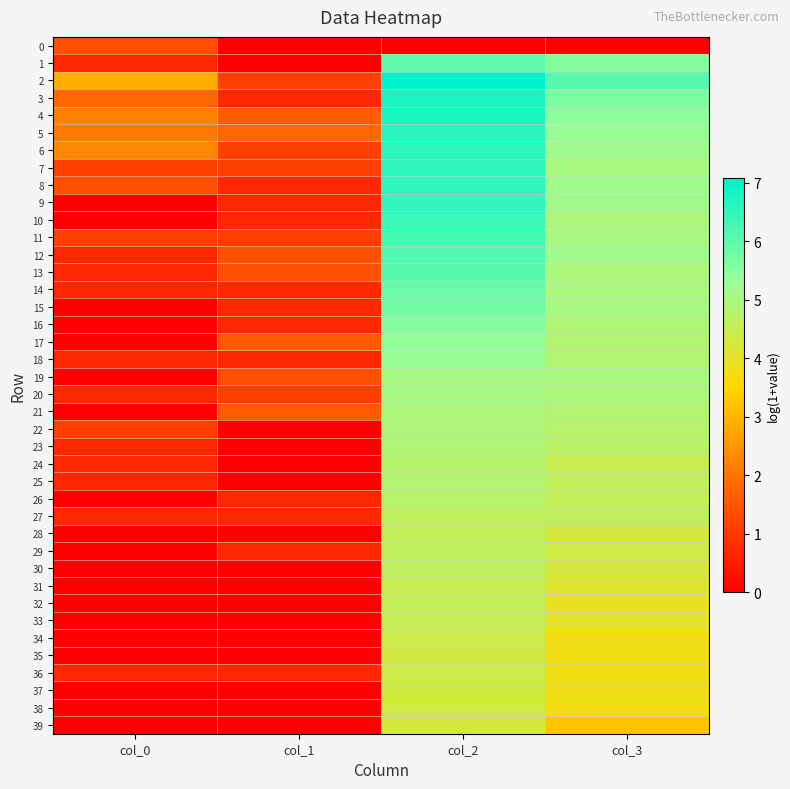

Reading right to left, transcribe all the data shown in this chart.

0: col_3=0.0	col_2=0.0	col_1=0.0	col_0=1.4
1: col_3=5.5	col_2=6.0	col_1=0.0	col_0=0.7
2: col_3=6.1	col_2=7.1	col_1=1.1	col_0=2.9
3: col_3=5.6	col_2=6.8	col_1=0.7	col_0=1.8
4: col_3=5.4	col_2=6.7	col_1=1.6	col_0=2.2
5: col_3=5.3	col_2=6.6	col_1=1.8	col_0=2.1
6: col_3=5.2	col_2=6.5	col_1=1.1	col_0=2.3
7: col_3=5.0	col_2=6.5	col_1=1.1	col_0=1.1
8: col_3=5.2	col_2=6.5	col_1=0.7	col_0=1.4
9: col_3=5.2	col_2=6.5	col_1=0.7	col_0=0.0
10: col_3=5.0	col_2=6.4	col_1=0.7	col_0=0.0
11: col_3=5.0	col_2=6.3	col_1=1.1	col_0=1.1
12: col_3=5.2	col_2=6.1	col_1=1.4	col_0=0.7
13: col_3=5.0	col_2=6.1	col_1=1.4	col_0=0.7
14: col_3=5.0	col_2=5.8	col_1=0.7	col_0=0.7
15: col_3=5.0	col_2=5.7	col_1=0.7	col_0=0.0
16: col_3=4.9	col_2=5.5	col_1=0.7	col_0=0.0
17: col_3=4.8	col_2=5.4	col_1=1.6	col_0=0.0
18: col_3=4.9	col_2=5.3	col_1=0.7	col_0=0.7
19: col_3=5.0	col_2=5.0	col_1=1.4	col_0=0.0
20: col_3=5.0	col_2=5.0	col_1=1.1	col_0=0.7
21: col_3=4.9	col_2=5.0	col_1=1.6	col_0=0.0
22: col_3=4.8	col_2=4.9	col_1=0.0	col_0=1.1
23: col_3=4.7	col_2=4.9	col_1=0.0	col_0=0.7
24: col_3=4.5	col_2=4.8	col_1=0.0	col_0=0.7
25: col_3=4.6	col_2=4.8	col_1=0.0	col_0=0.7
26: col_3=4.6	col_2=4.8	col_1=0.7	col_0=0.0
27: col_3=4.6	col_2=4.6	col_1=0.7	col_0=0.7
28: col_3=4.3	col_2=4.6	col_1=0.0	col_0=0.0
29: col_3=4.3	col_2=4.6	col_1=0.7	col_0=0.0
30: col_3=4.3	col_2=4.6	col_1=0.0	col_0=0.0
31: col_3=4.1	col_2=4.5	col_1=0.0	col_0=0.0
32: col_3=3.9	col_2=4.6	col_1=0.0	col_0=0.0
33: col_3=4.0	col_2=4.5	col_1=0.0	col_0=0.0
34: col_3=3.7	col_2=4.4	col_1=0.0	col_0=0.0
35: col_3=3.8	col_2=4.3	col_1=0.0	col_0=0.0
36: col_3=3.8	col_2=4.4	col_1=0.7	col_0=0.7
37: col_3=3.8	col_2=4.3	col_1=0.0	col_0=0.0
38: col_3=3.7	col_2=4.3	col_1=0.0	col_0=0.0
39: col_3=3.2	col_2=4.2	col_1=0.0	col_0=0.0